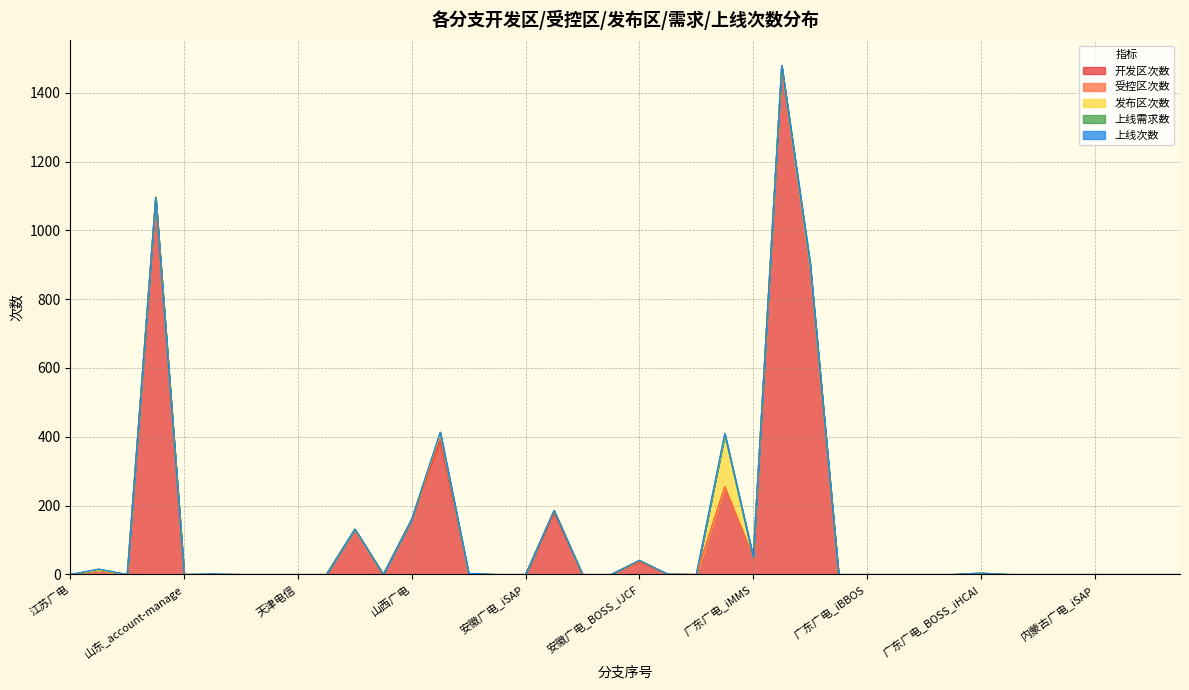

What is the difference between the maximum and minimum values in the 发布区次数 series?

149